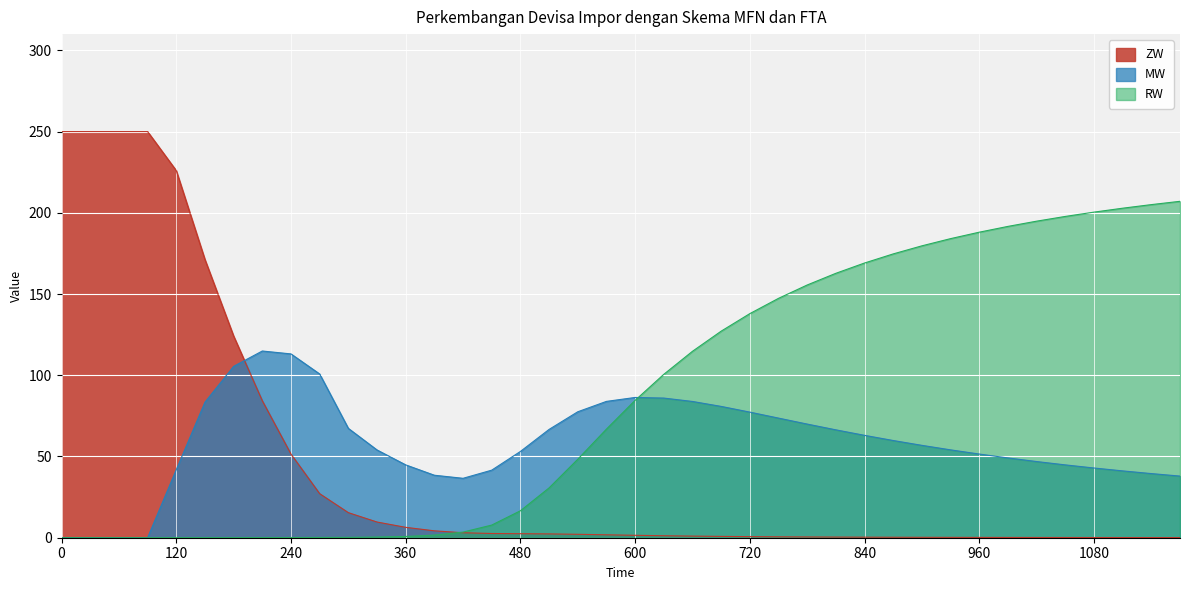

At which category does MW reach its first local valley?

420